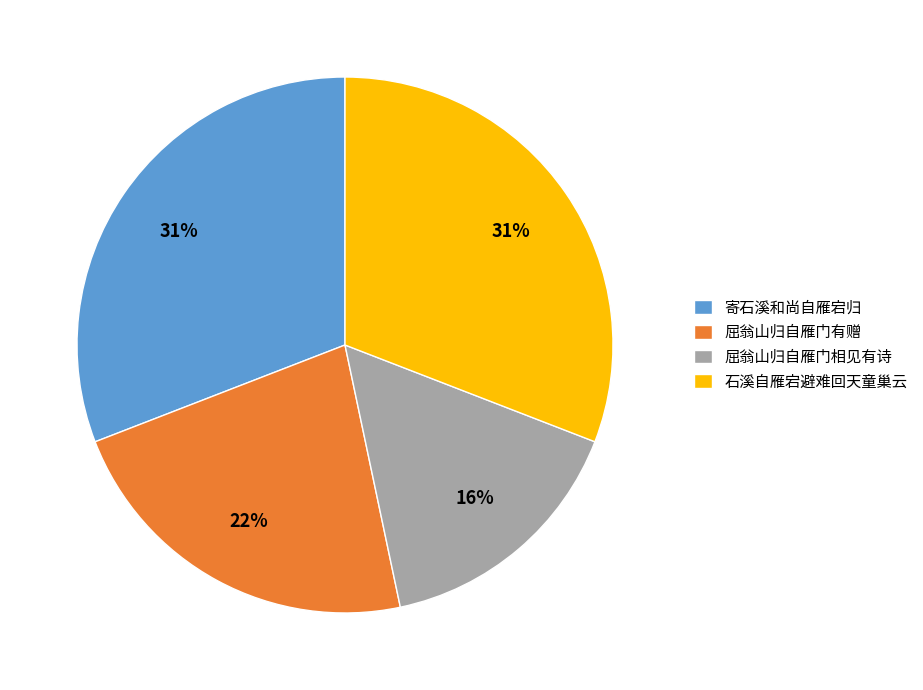

Is it true that 屈翁山归自雁门相见有诗 is 24% of the pie?

False